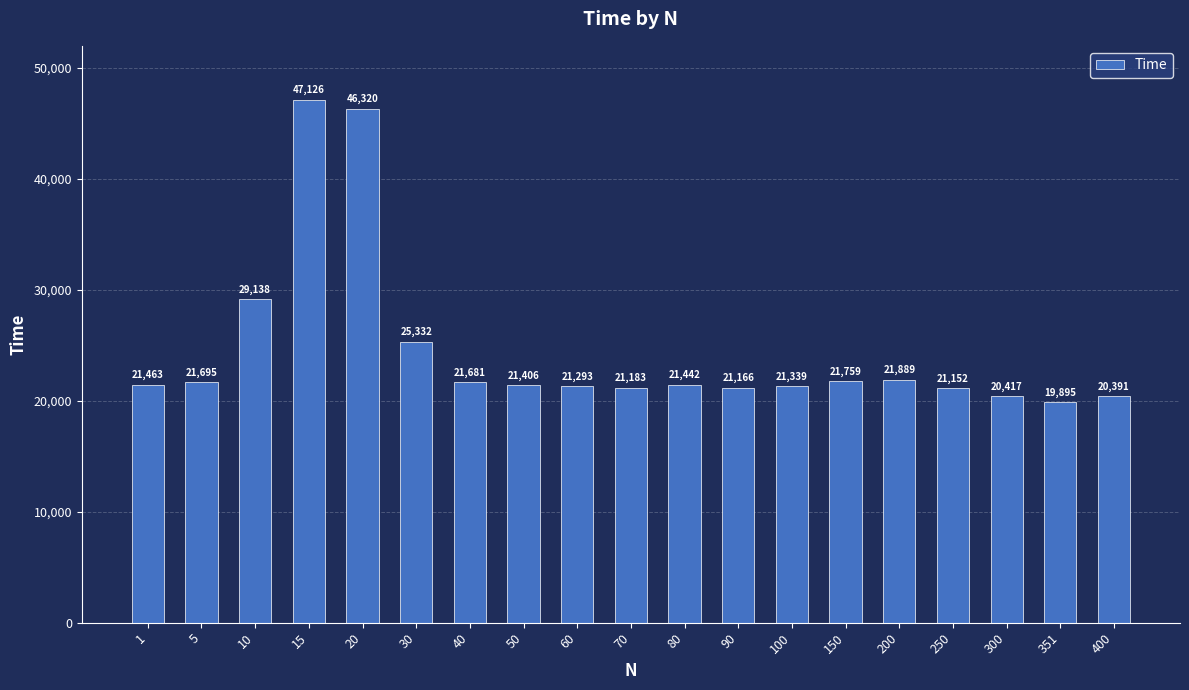

Count the number of values greater than 21442.

10